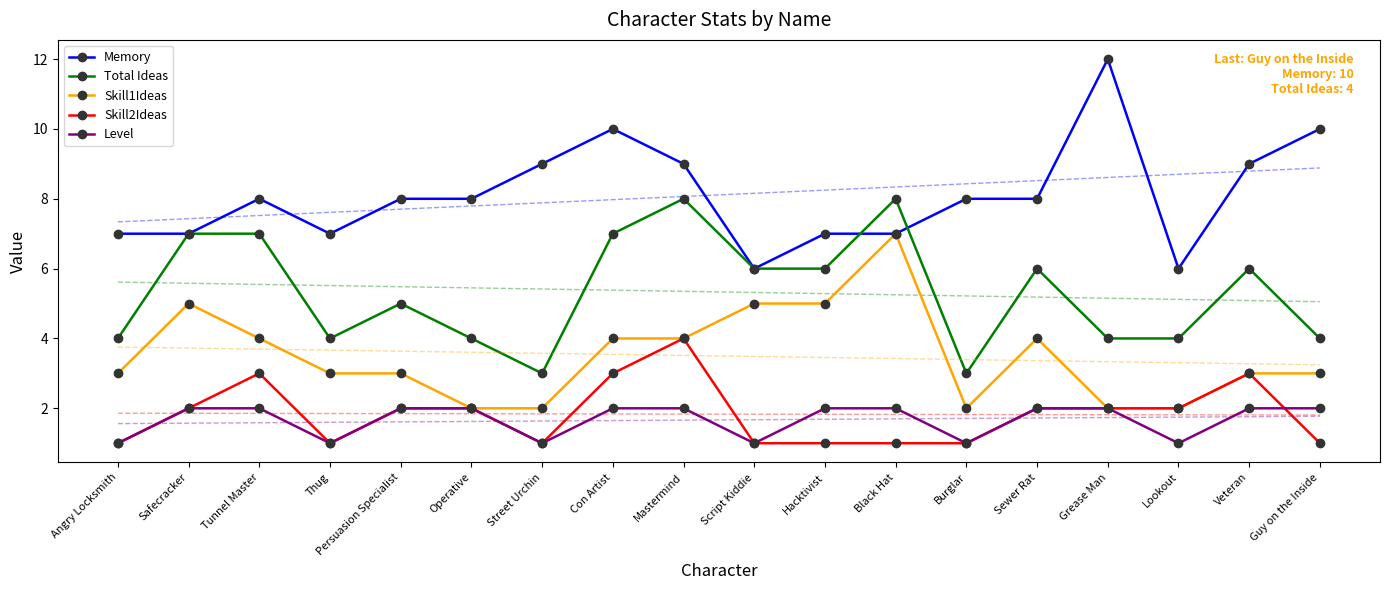

List the labels in order of Total Ideas value, largest first.

Mastermind, Black Hat, Safecracker, Tunnel Master, Con Artist, Script Kiddie, Hacktivist, Sewer Rat, Veteran, Persuasion Specialist, Angry Locksmith, Thug, Operative, Grease Man, Lookout, Guy on the Inside, Street Urchin, Burglar